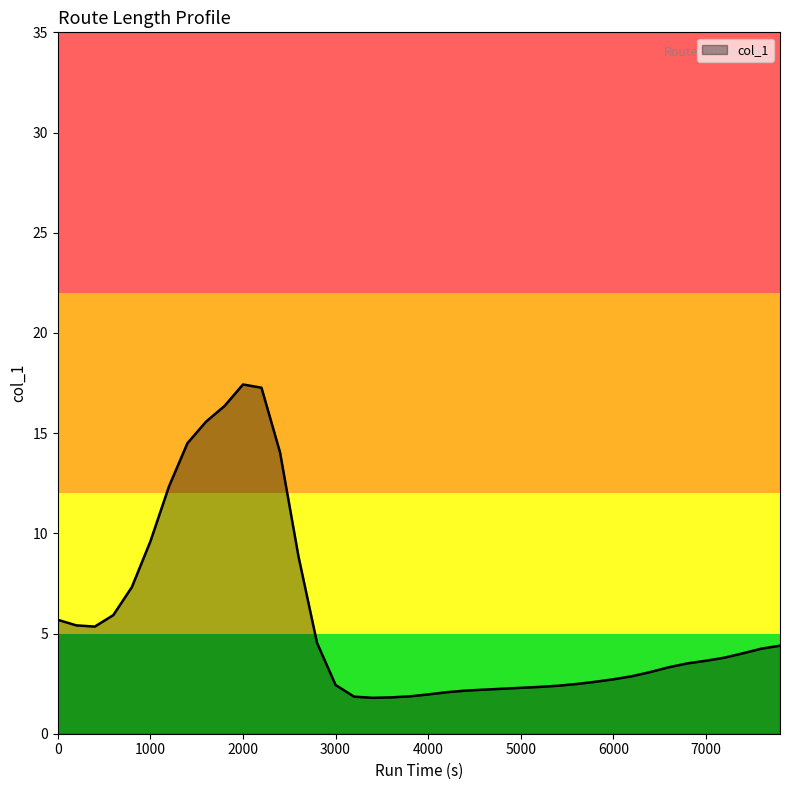

What is the difference between the maximum and minimum values?

15.6